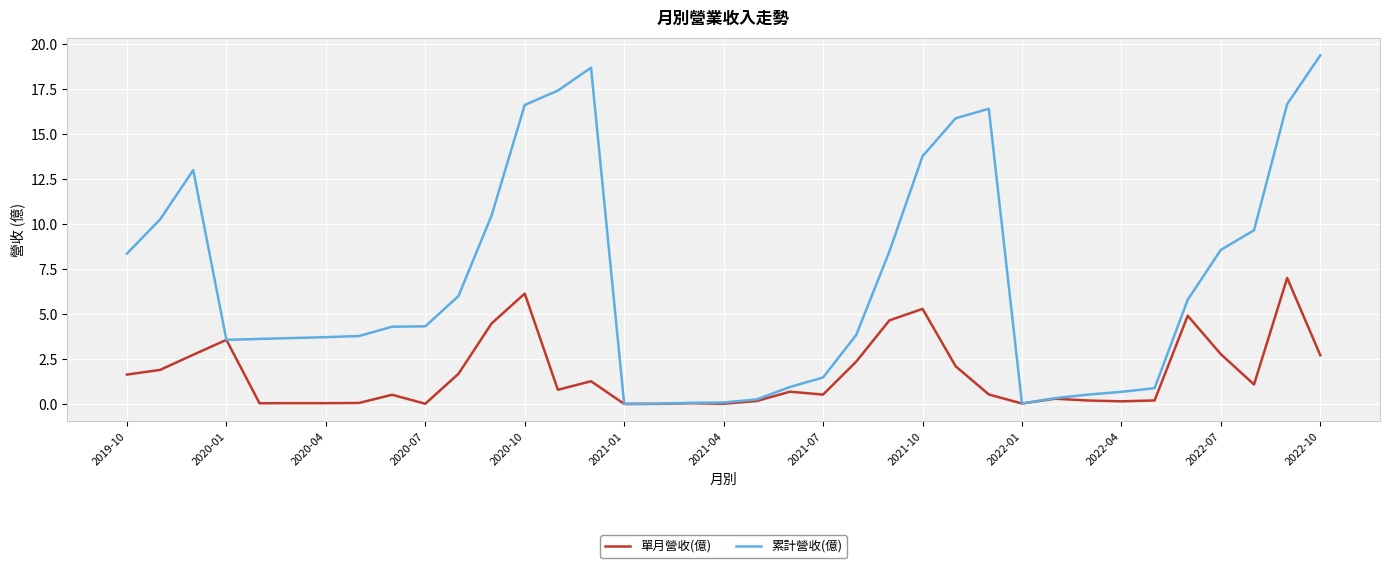

What is the difference between the maximum and minimum values in the 累計營收(億) series?

19.4